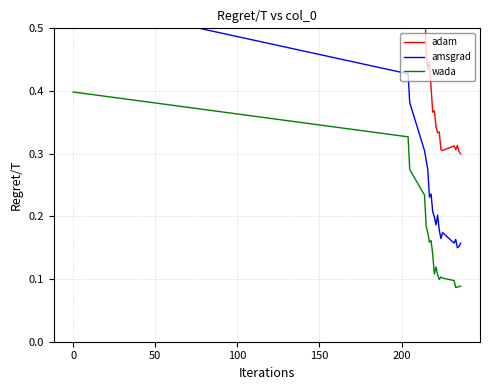

What is the smallest value displayed?

0.1